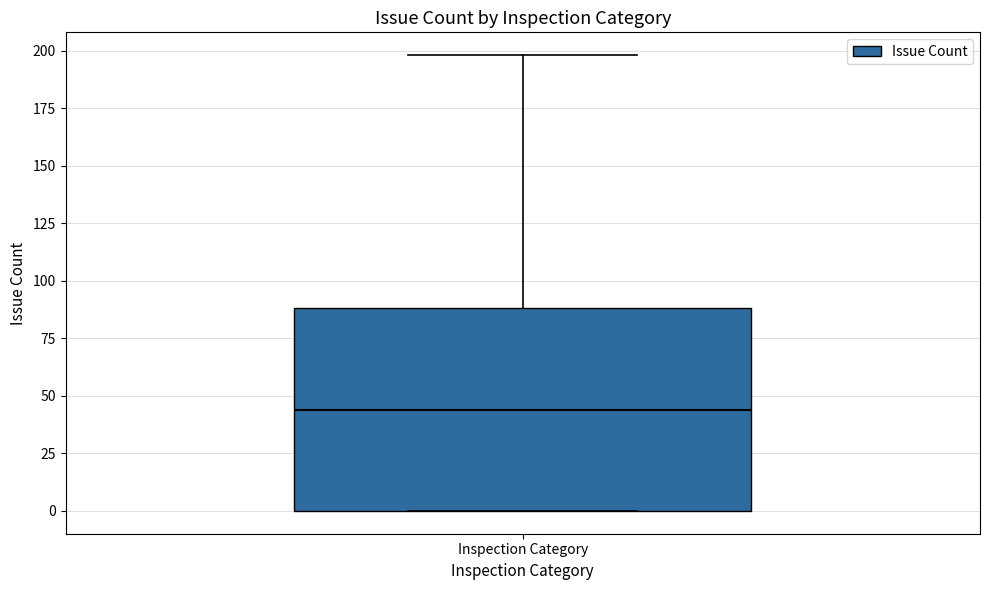

Where is the lower edge of the box for Inspection Category on the y-axis? The values are not printed on the chart, so give them approximately, as read against the axis.

0